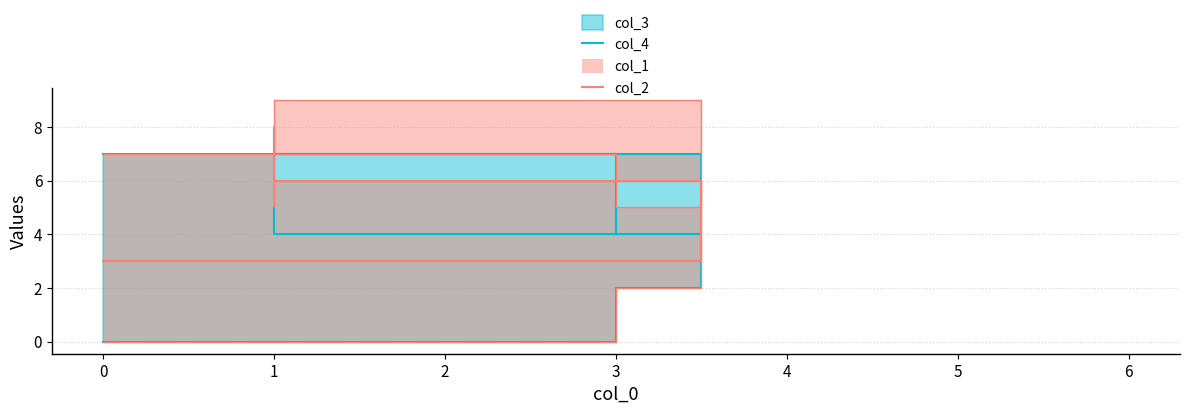

What is the average value of the col_4 series?

4